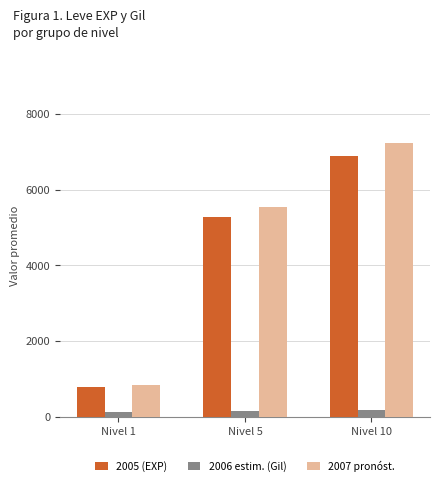

What is the difference between the second highest and minimum values in the 2006 estim. (Gil) series?

50.6